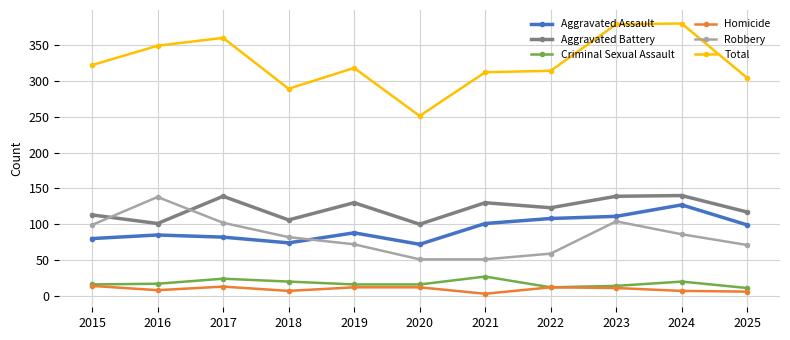

Which series has the largest total across all categories?

Total